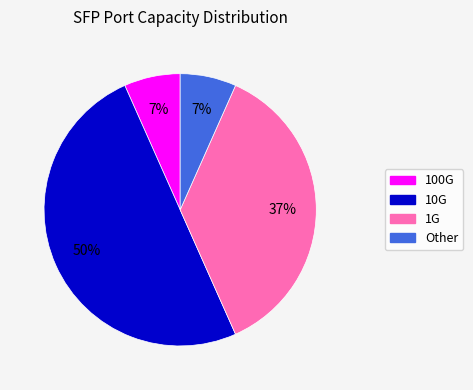

To the nearest percent, what is the average slice percentage?

25%